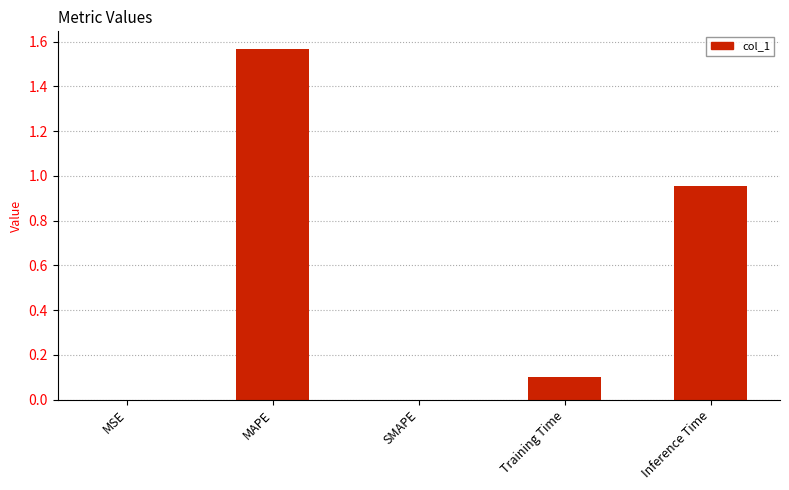

Count the number of data series in this chart.

1